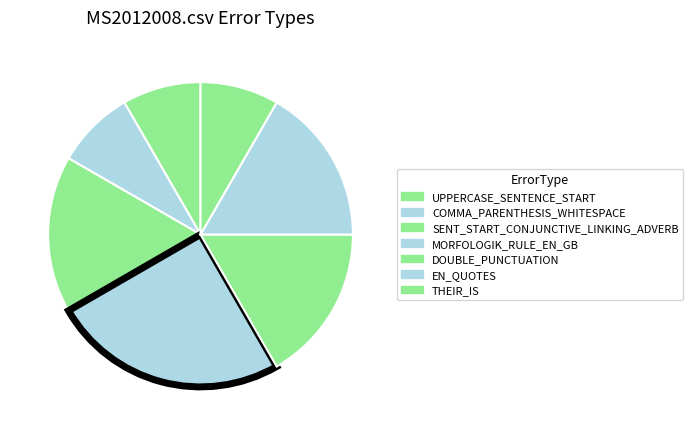

Combined, do THEIR_IS and COMMA_PARENTHESIS_WHITESPACE account for over 50%?

No